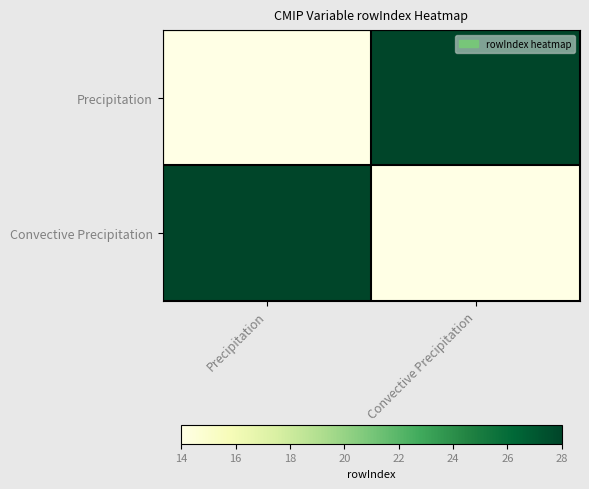

Between Precipitation and Convective Precipitation, which series saw the biggest shift?

Precipitation